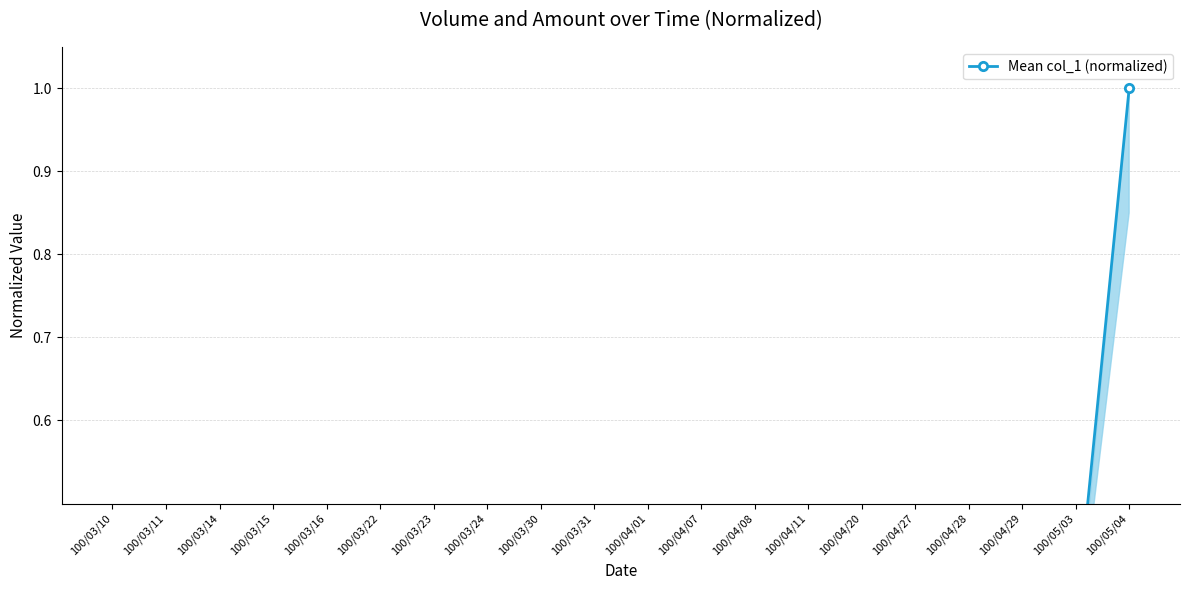

Reading left to right, what are all the values shown in this chart?

0.0	0.0	0.0	0.0	0.1	0.0	0.1	0.1	0.1	0.2	0.1	0.0	0.1	0.1	0.0	0.1	0.1	0.4	0.4	1.0